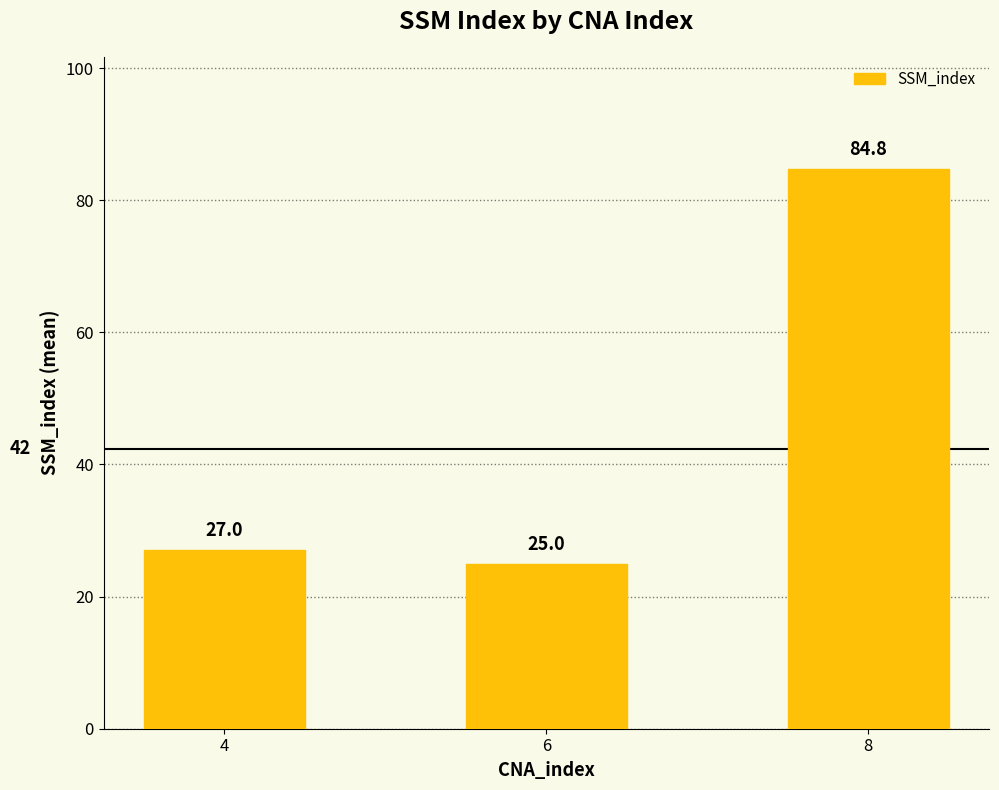

What is the minimum value shown in the chart?

25.0